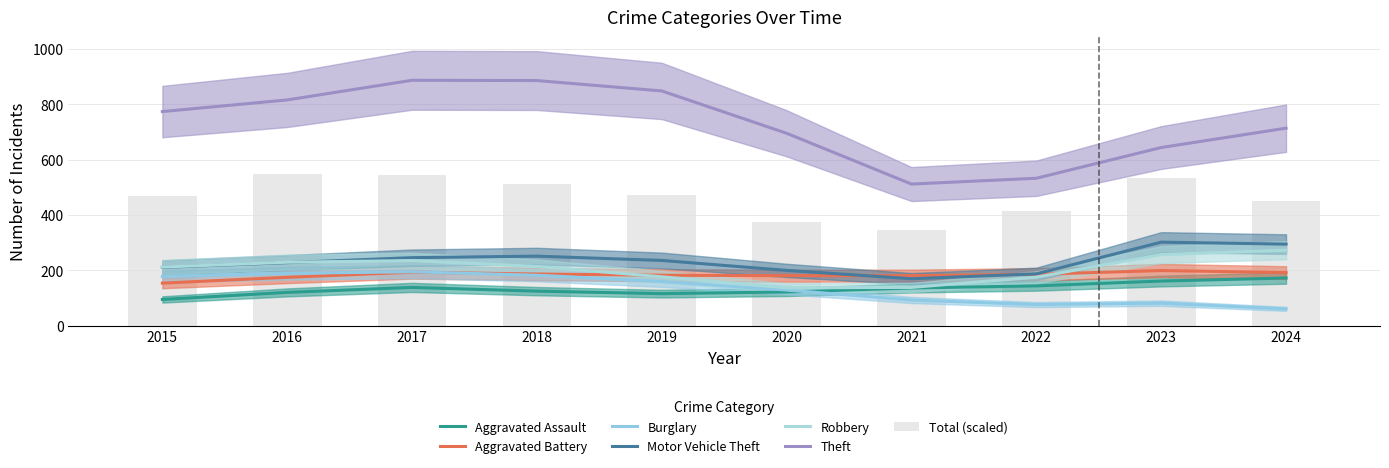

Is the value of Motor Vehicle Theft at 2015 greater than the value of Theft at 2021?

No